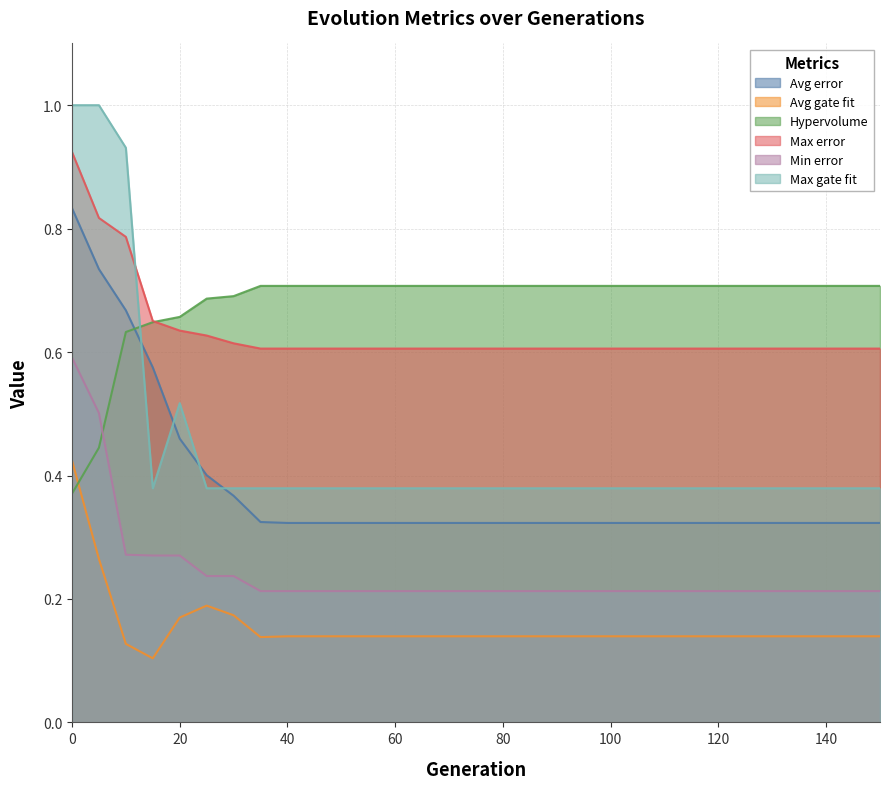

Reading left to right, transcribe all the data shown in this chart.

Avg error: 0.8	0.7	0.7	0.6	0.5	0.4	0.4	0.3	0.3	0.3	0.3	0.3	0.3	0.3	0.3	0.3	0.3	0.3	0.3	0.3	0.3	0.3	0.3	0.3	0.3	0.3	0.3	0.3	0.3	0.3	0.3
Avg gate fit: 0.4	0.3	0.1	0.1	0.2	0.2	0.2	0.1	0.1	0.1	0.1	0.1	0.1	0.1	0.1	0.1	0.1	0.1	0.1	0.1	0.1	0.1	0.1	0.1	0.1	0.1	0.1	0.1	0.1	0.1	0.1
Hypervolume: 0.4	0.4	0.6	0.6	0.7	0.7	0.7	0.7	0.7	0.7	0.7	0.7	0.7	0.7	0.7	0.7	0.7	0.7	0.7	0.7	0.7	0.7	0.7	0.7	0.7	0.7	0.7	0.7	0.7	0.7	0.7
Max error: 0.9	0.8	0.8	0.7	0.6	0.6	0.6	0.6	0.6	0.6	0.6	0.6	0.6	0.6	0.6	0.6	0.6	0.6	0.6	0.6	0.6	0.6	0.6	0.6	0.6	0.6	0.6	0.6	0.6	0.6	0.6
Min error: 0.6	0.5	0.3	0.3	0.3	0.2	0.2	0.2	0.2	0.2	0.2	0.2	0.2	0.2	0.2	0.2	0.2	0.2	0.2	0.2	0.2	0.2	0.2	0.2	0.2	0.2	0.2	0.2	0.2	0.2	0.2
Max gate fit: 1.0	1.0	0.9	0.4	0.5	0.4	0.4	0.4	0.4	0.4	0.4	0.4	0.4	0.4	0.4	0.4	0.4	0.4	0.4	0.4	0.4	0.4	0.4	0.4	0.4	0.4	0.4	0.4	0.4	0.4	0.4